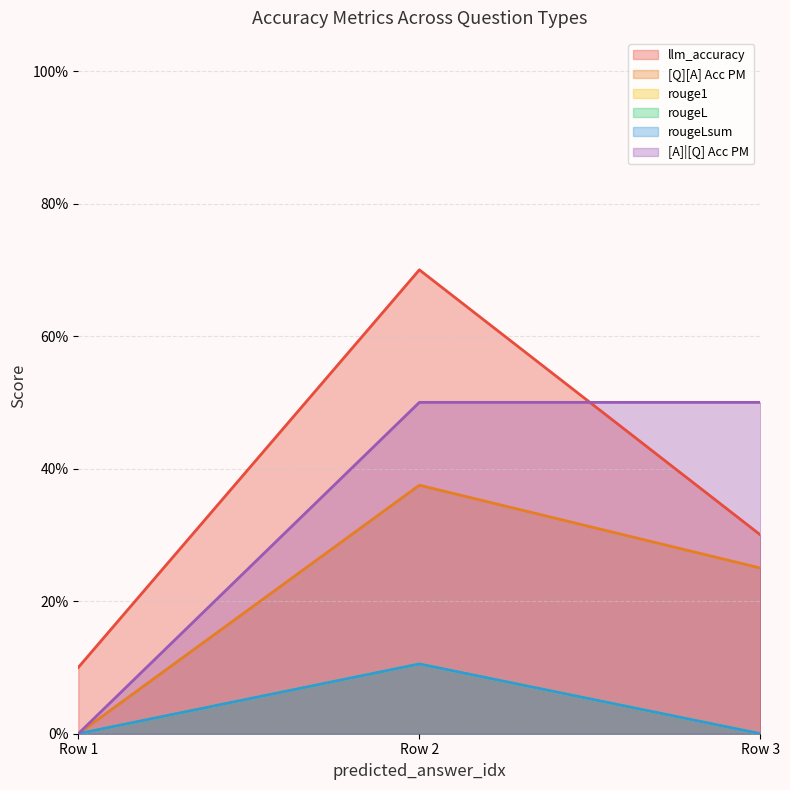

Which series has the largest range (max minus min)?

llm_accuracy